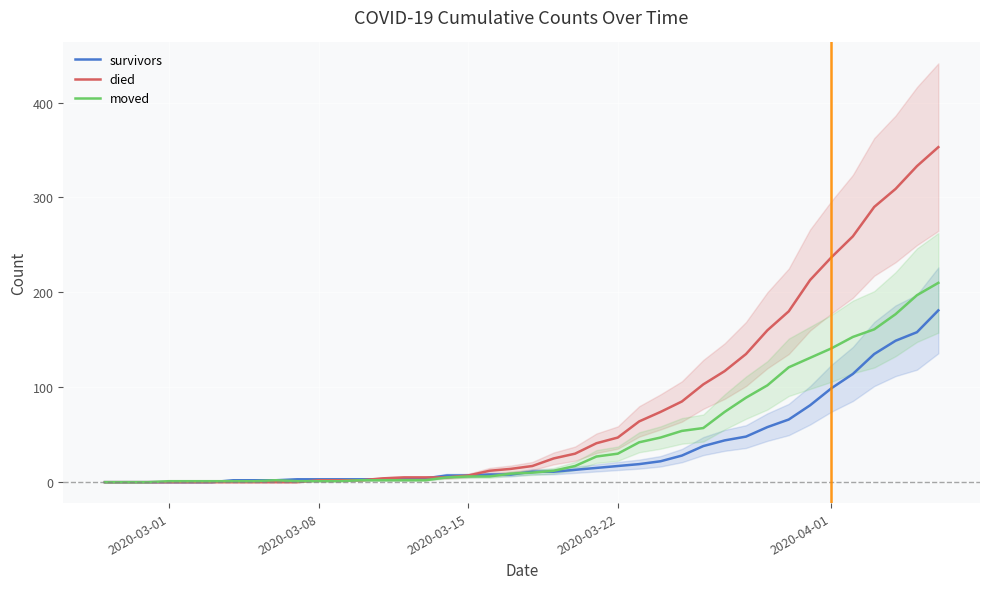

The value of moved at 2020-04-01 is 237. True or false?

False